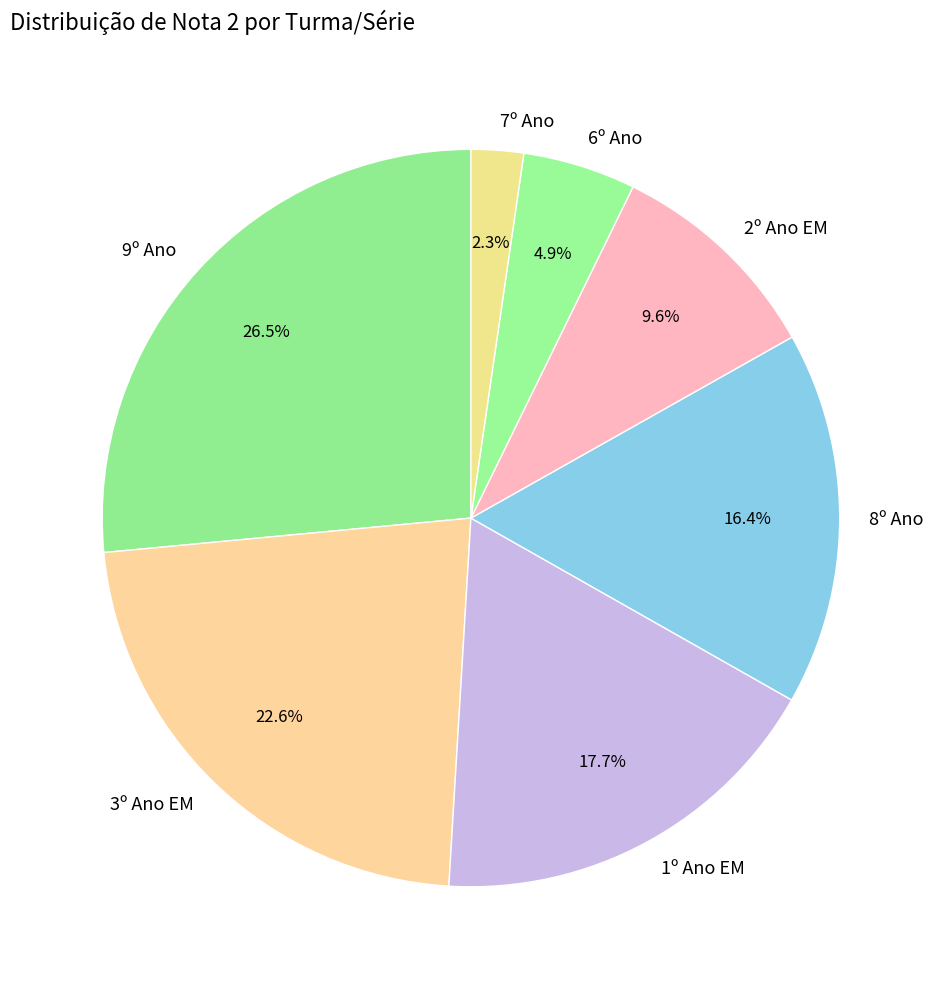

Count the number of slices in the pie.

7